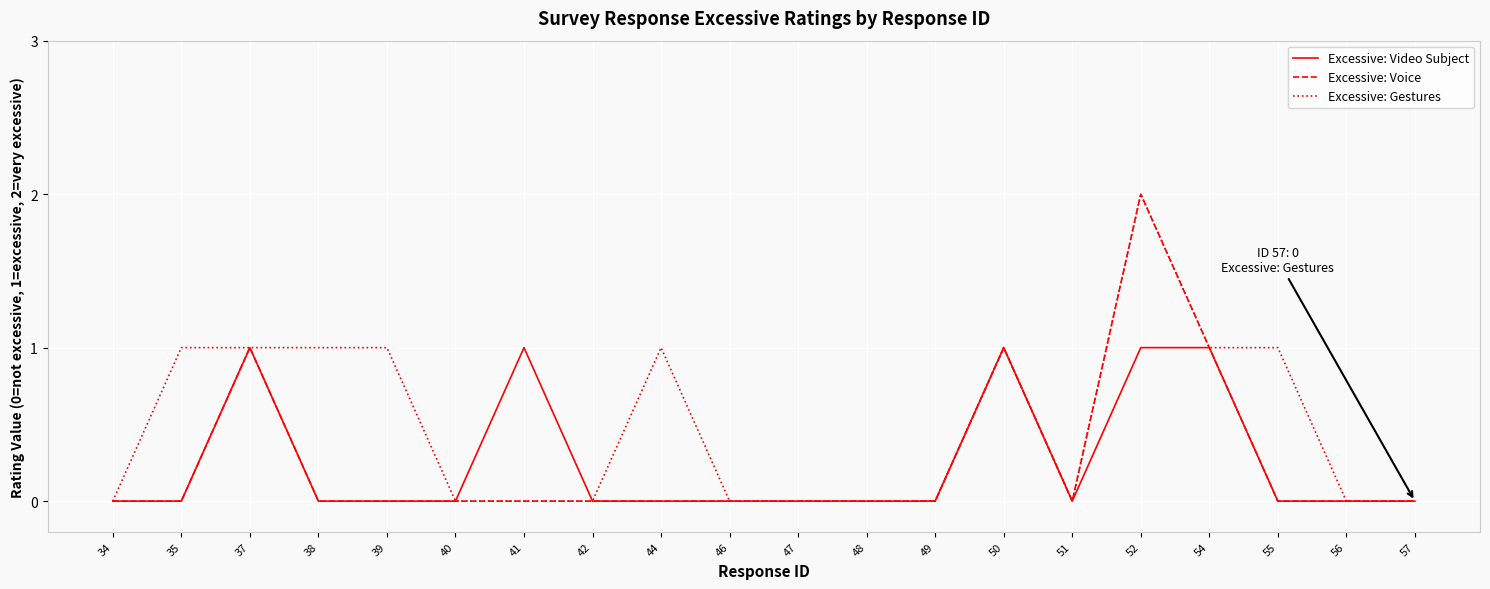

Which label corresponds to the largest value in the chart?

52